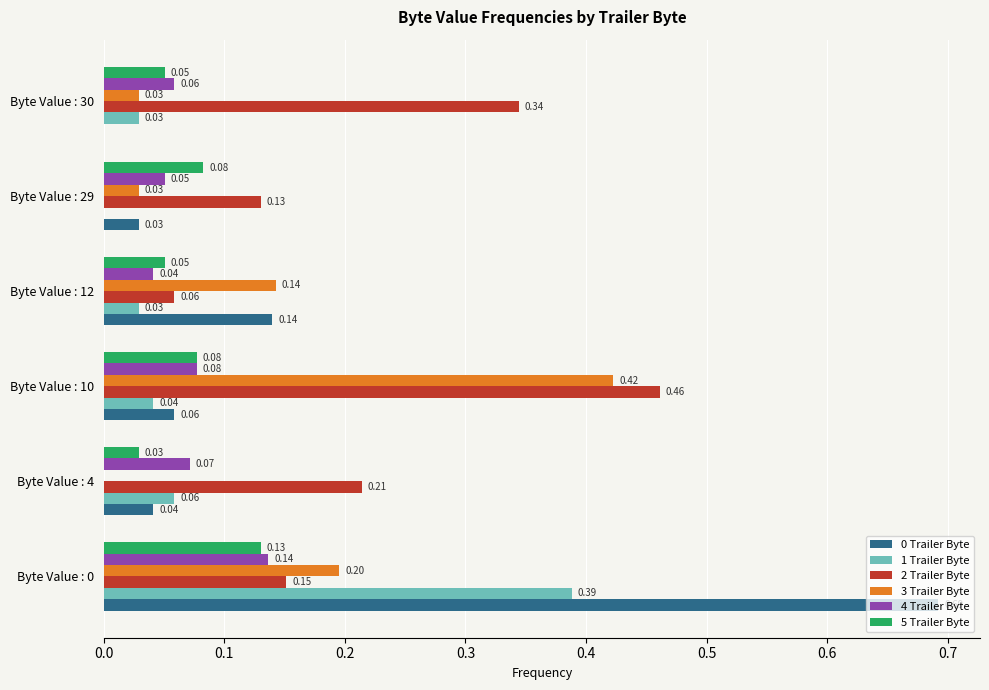

Is the value of 3 Trailer Byte at Byte Value : 12 greater than the value of 2 Trailer Byte at Byte Value : 0?

No